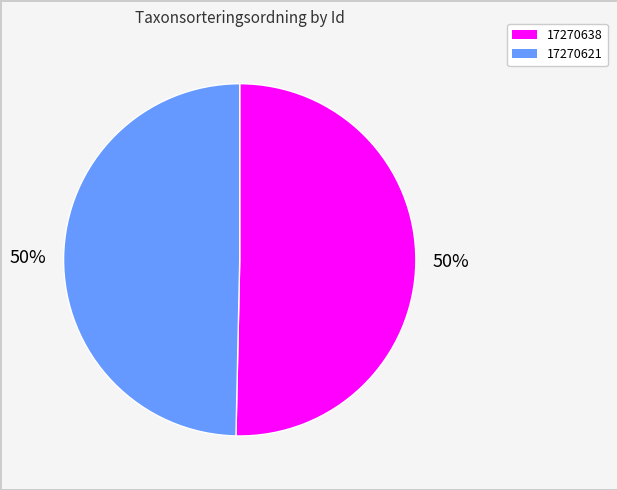

What is the largest slice in the pie chart?

17270638